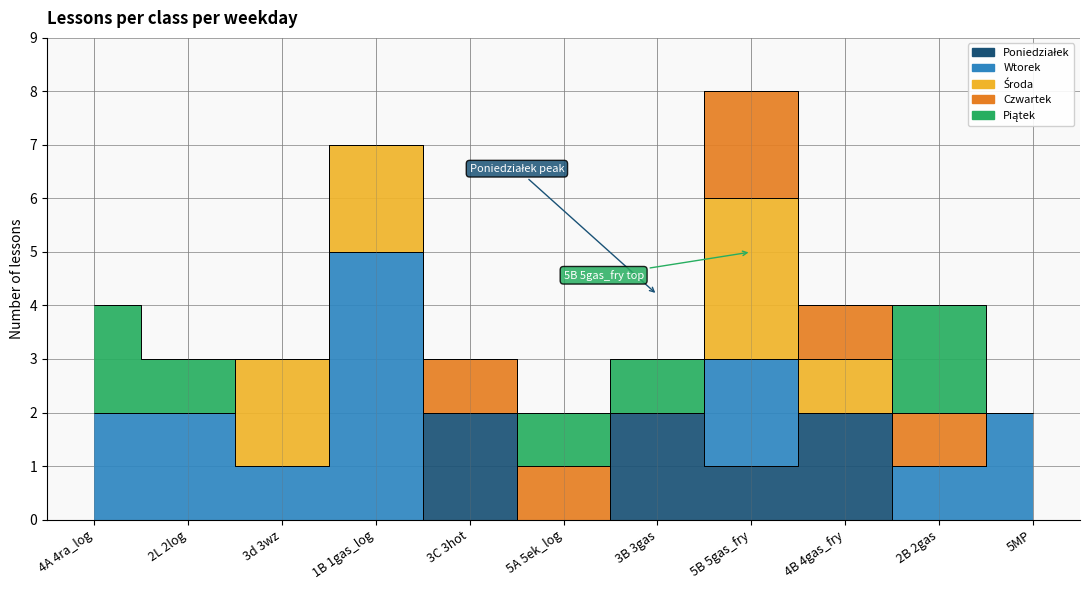

True or false: Czwartek and Poniedziałek cross at least once.

True